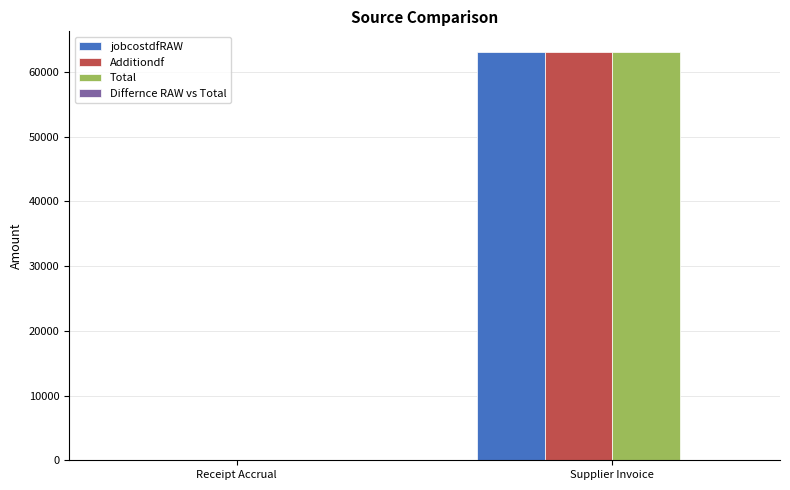

At which label does Total reach its peak?

Supplier Invoice